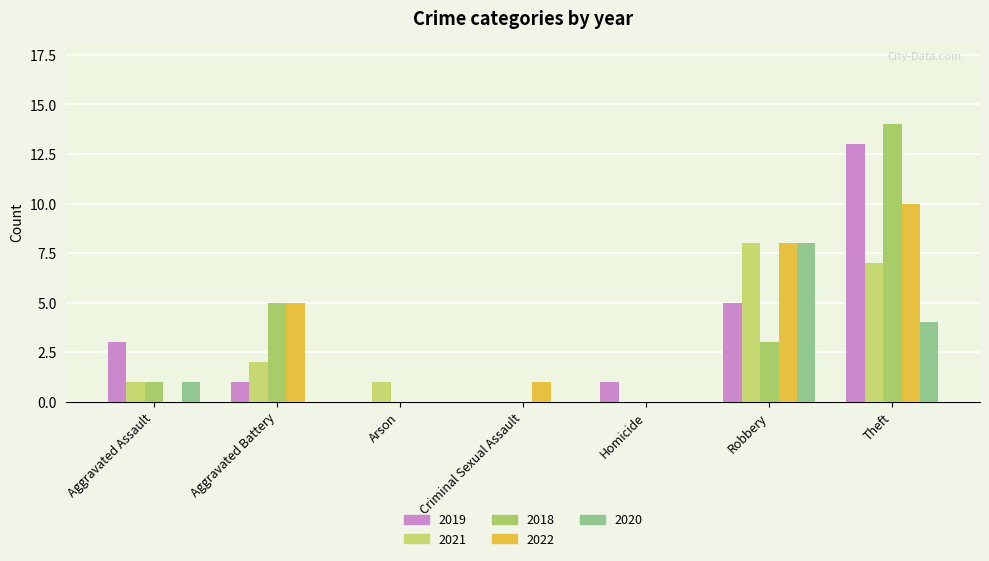

Reading left to right, list all the values displayed in this chart.

2019: Aggravated Assault=3	Aggravated Battery=1	Arson=0	Criminal Sexual Assault=0	Homicide=1	Robbery=5	Theft=13
2021: Aggravated Assault=1	Aggravated Battery=2	Arson=1	Criminal Sexual Assault=0	Homicide=0	Robbery=8	Theft=7
2018: Aggravated Assault=1	Aggravated Battery=5	Arson=0	Criminal Sexual Assault=0	Homicide=0	Robbery=3	Theft=14
2022: Aggravated Assault=0	Aggravated Battery=5	Arson=0	Criminal Sexual Assault=1	Homicide=0	Robbery=8	Theft=10
2020: Aggravated Assault=1	Aggravated Battery=0	Arson=0	Criminal Sexual Assault=0	Homicide=0	Robbery=8	Theft=4